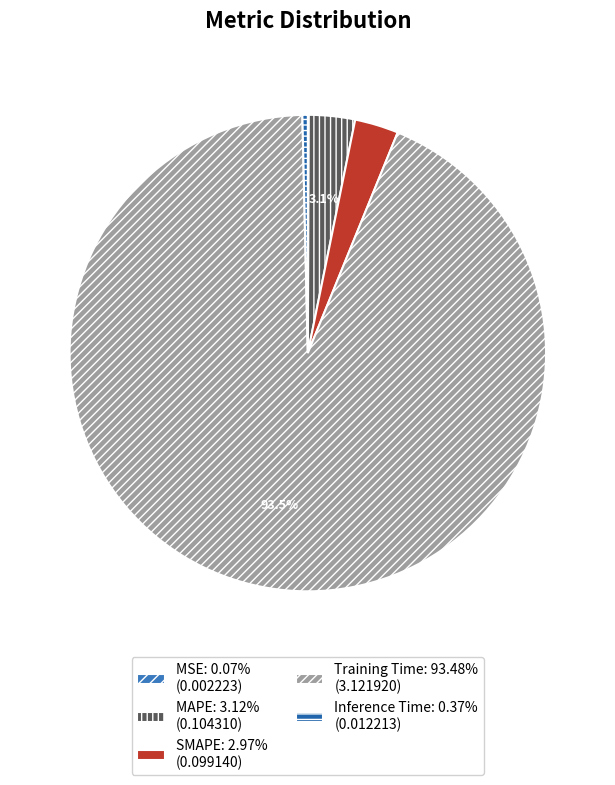

Which category has the biggest portion of the pie?

Training Time